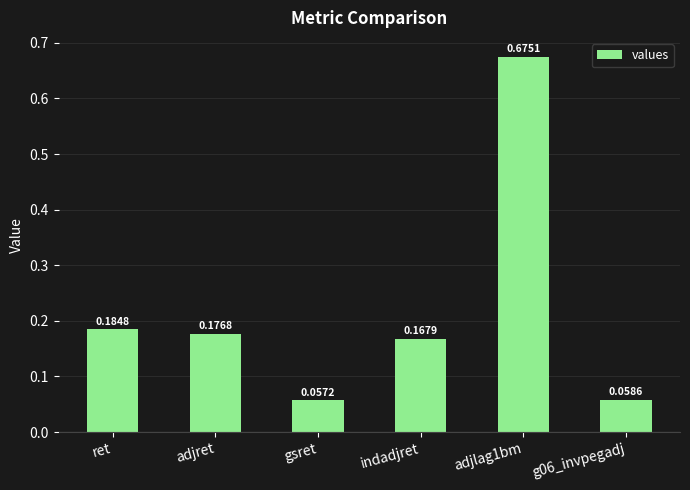

At which label is the value closest to 0?

gsret